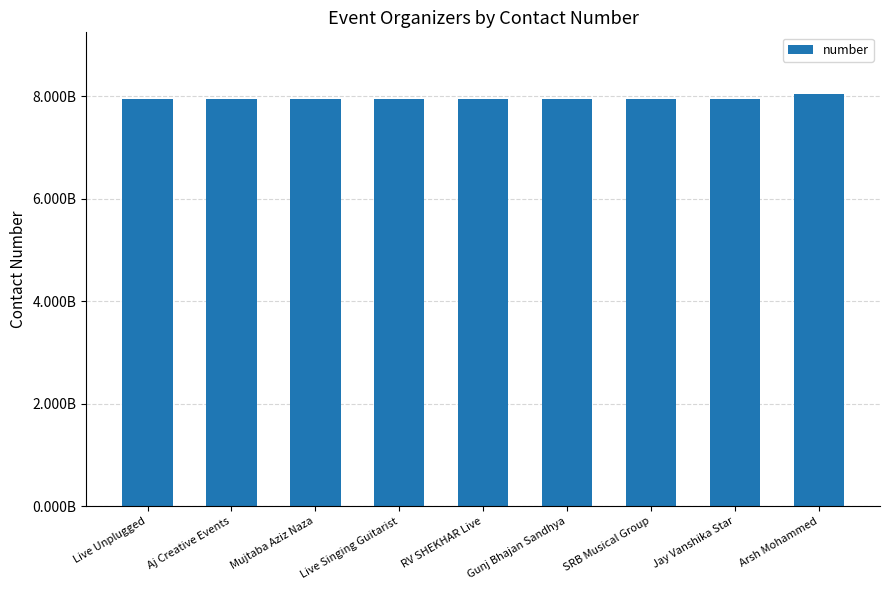

The value at RV SHEKHAR Live is 12420164385. True or false?

False